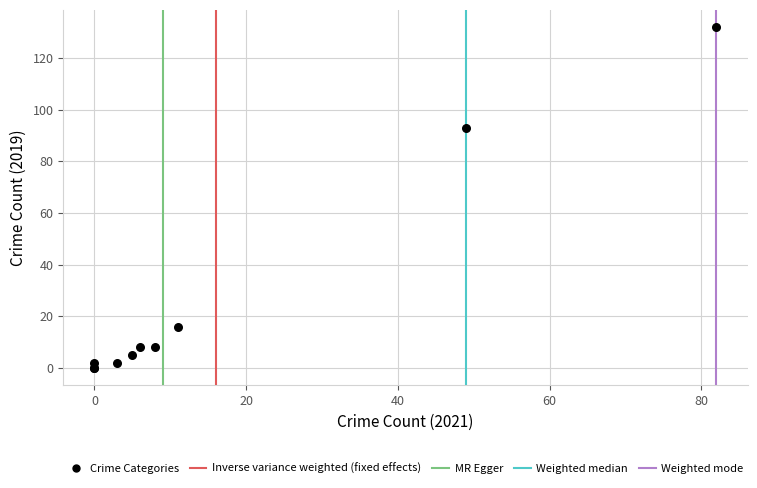

What Y value in the scatter plot is closest to 66?

93